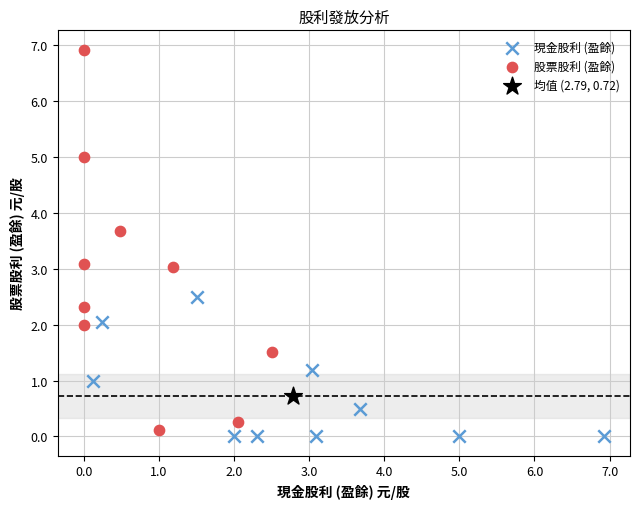

Which series reaches the minimum Y coordinate?

現金股利 (盈餘)